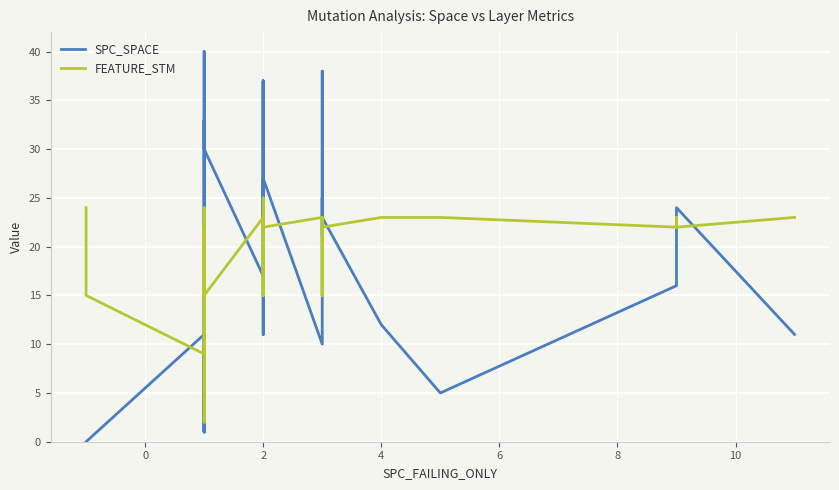

In FEATURE_STM, how many points are higher than both neighbors (excluding endpoints)?

5